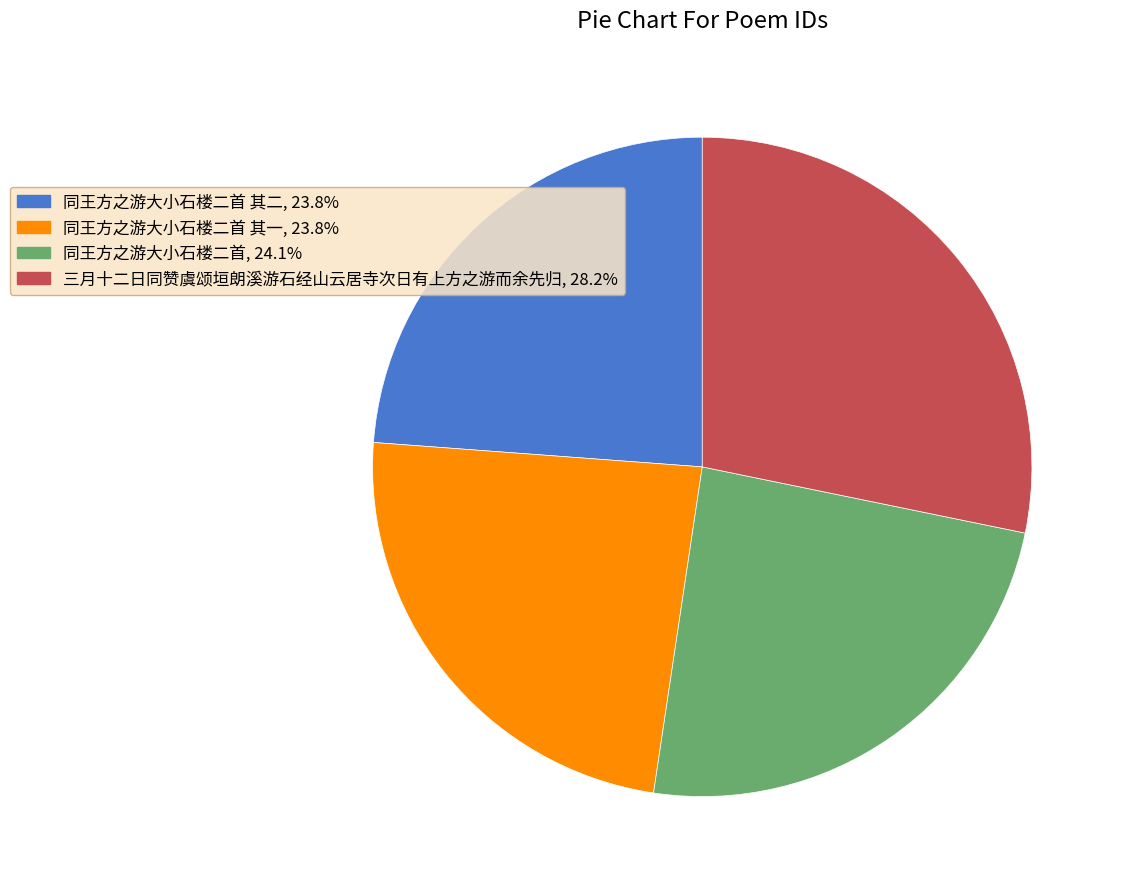

How many slices are in this pie chart?

4